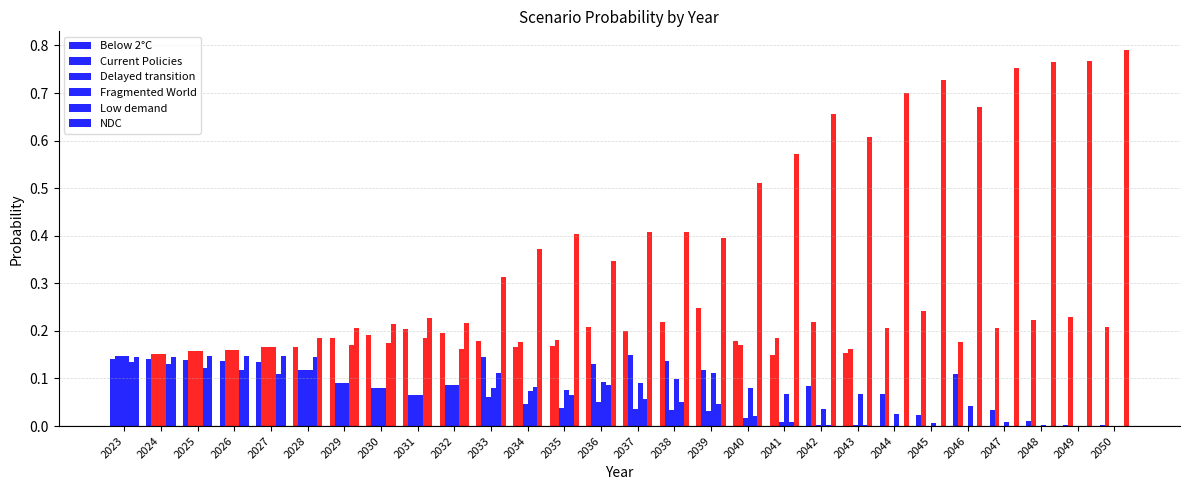

What is the difference between the Fragmented World values at 2046 and 2025?

0.1